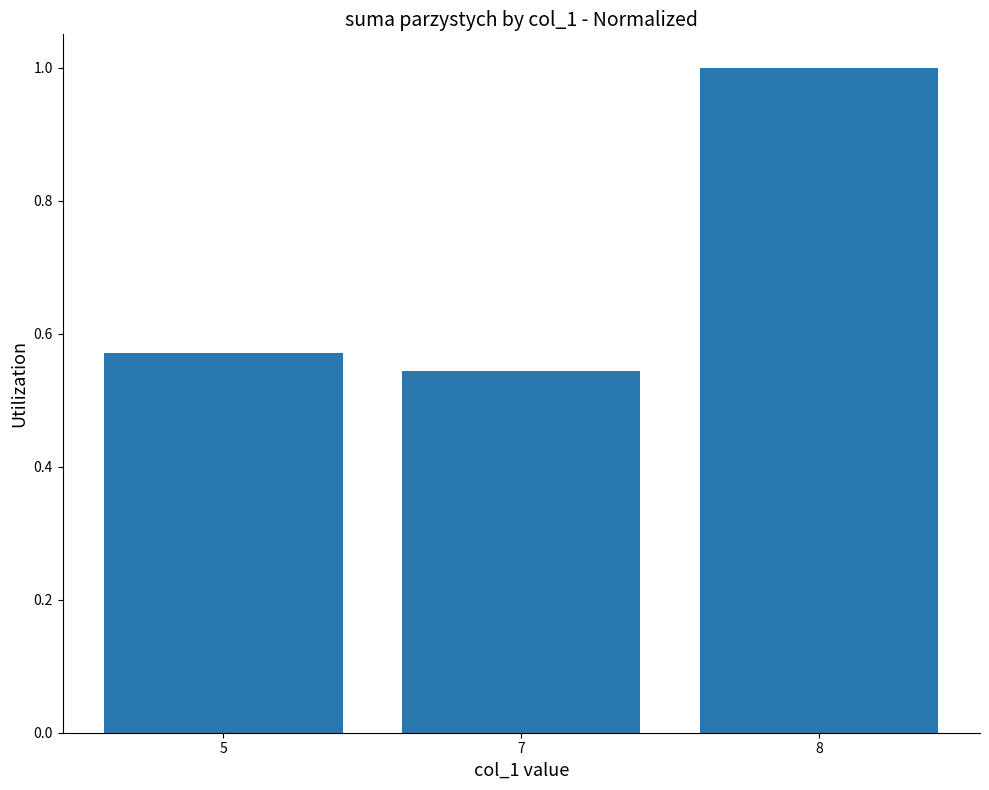

Which label corresponds to the smallest value in the chart?

7